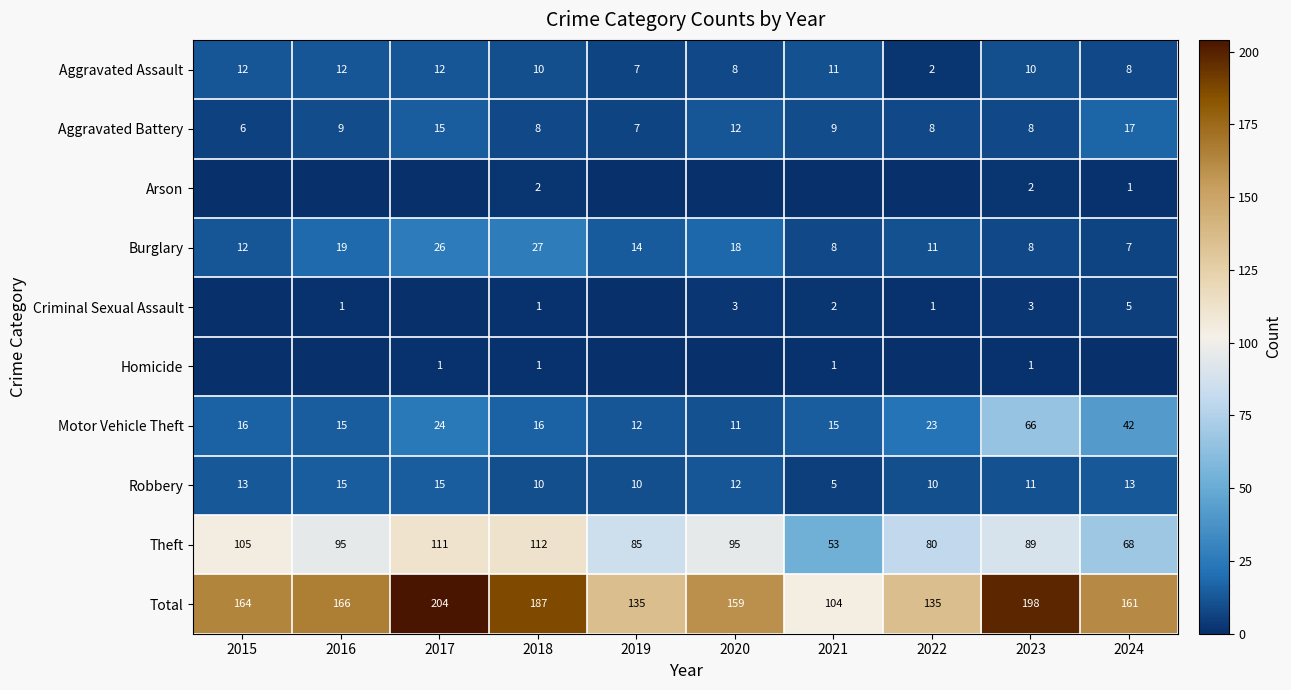

The Aggravated Battery series shows 2 at 2019. True or false?

False